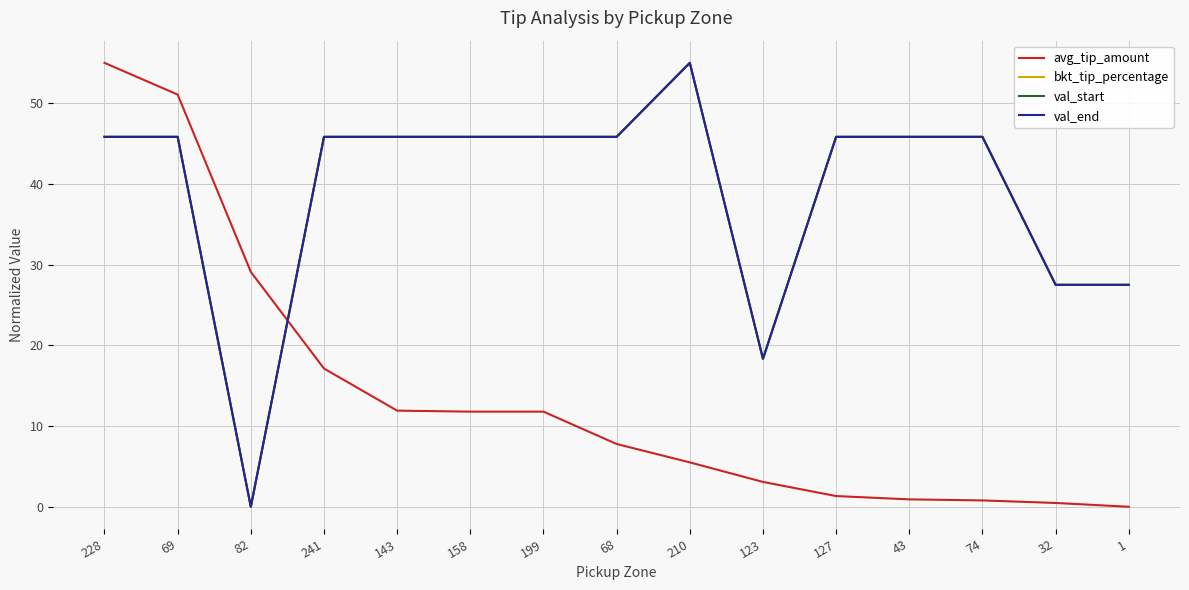

Where does the avg_tip_amount series first go above 7?

228